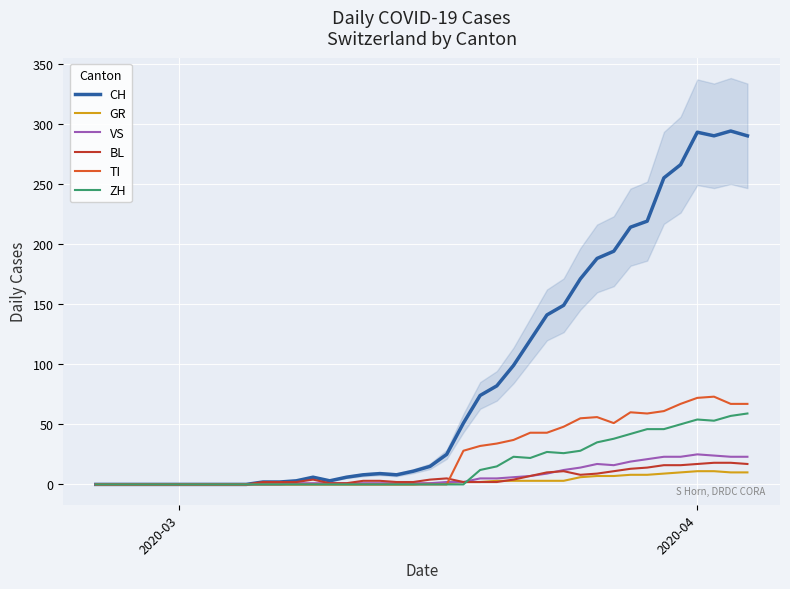

What is the maximum value shown in the chart?

294